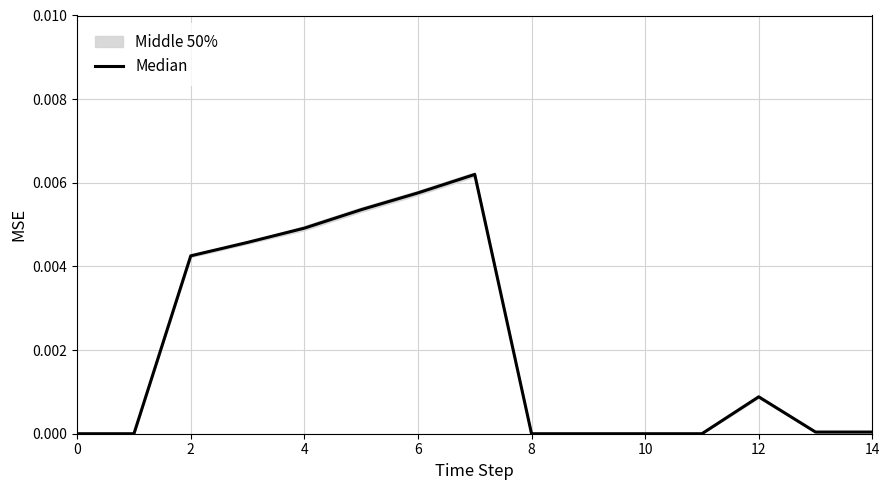

Is it true that the value at 2 is -0.0?

False